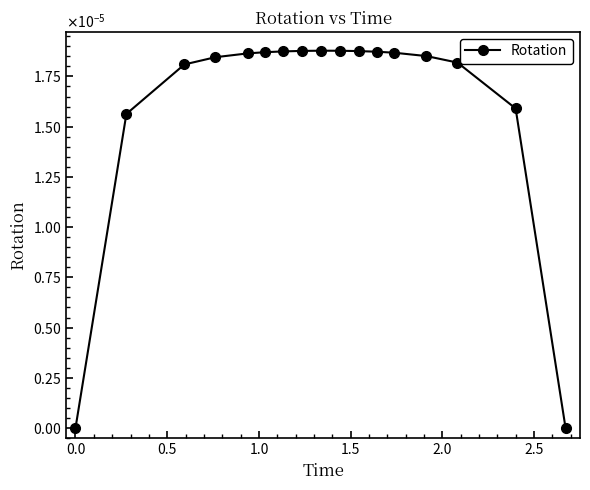

Is this an area chart (filled region under the line)?

No